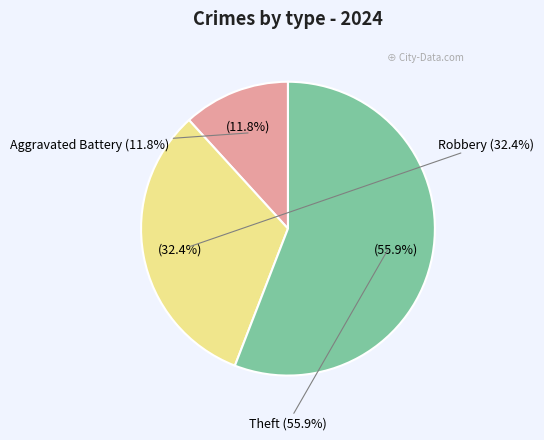

What is the ratio of the value at Theft to the value at Aggravated Battery?

4.8